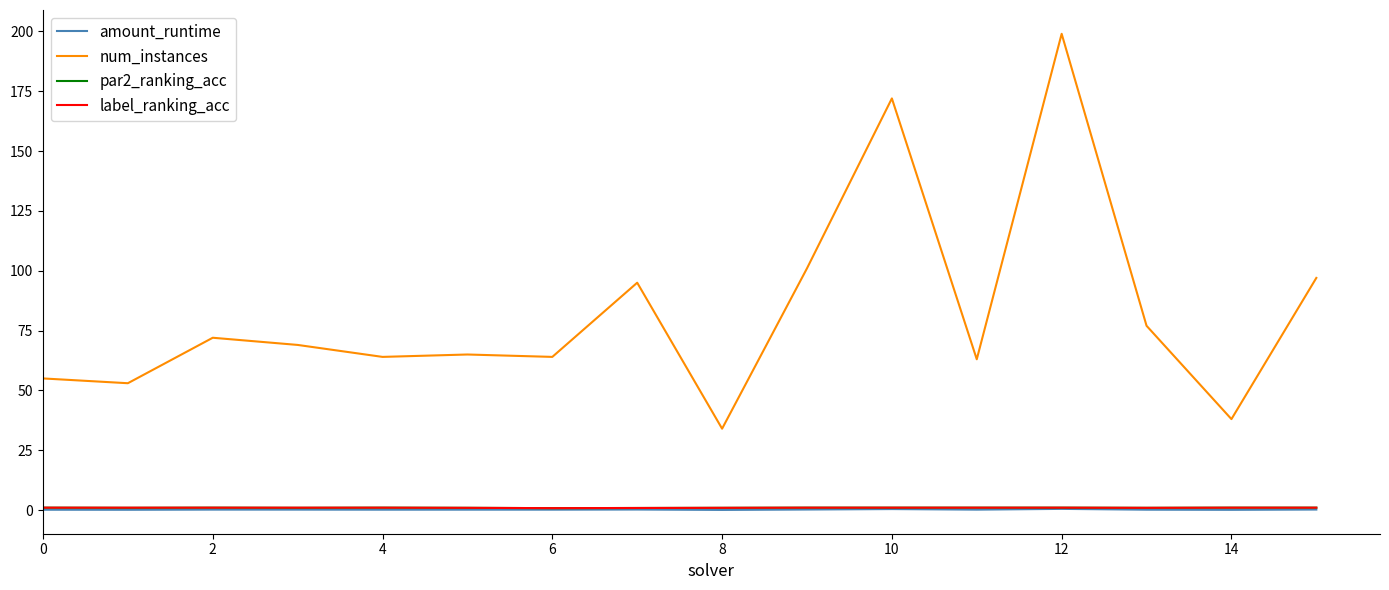

How many series are shown in this chart?

4